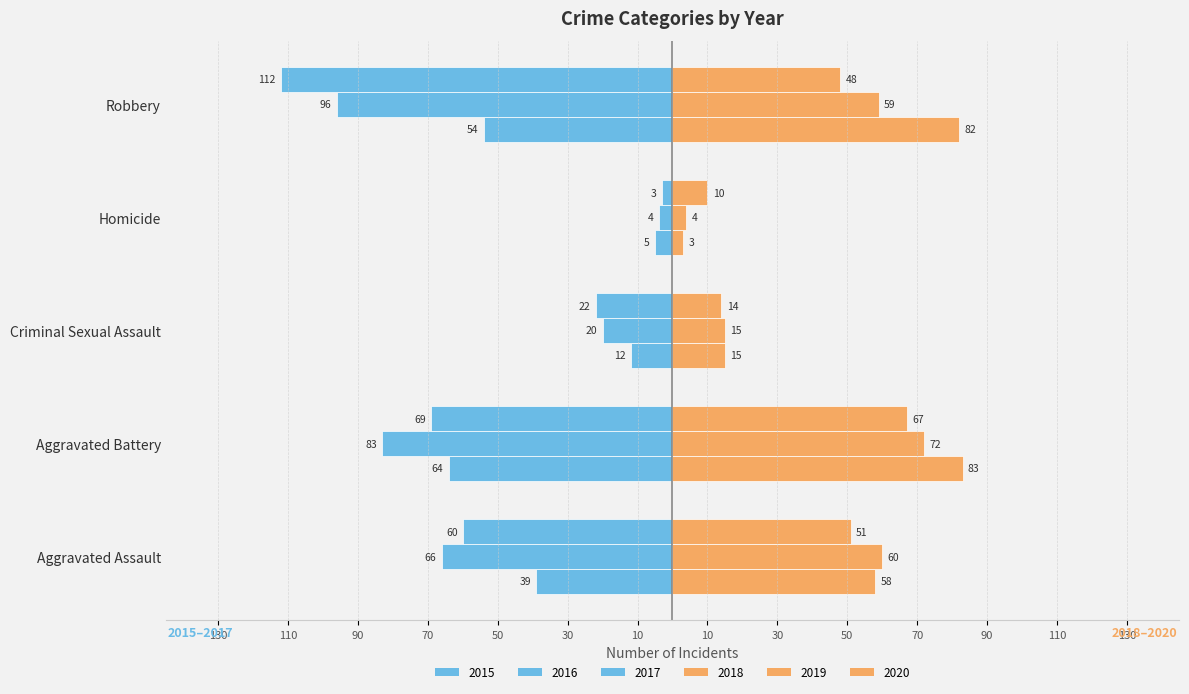

Reading right to left, transcribe all the data shown in this chart.

2015: Robbery=-54	Homicide=-5	Criminal Sexual Assault=-12	Aggravated Battery=-64	Aggravated Assault=-39
2016: Robbery=-96	Homicide=-4	Criminal Sexual Assault=-20	Aggravated Battery=-83	Aggravated Assault=-66
2017: Robbery=-112	Homicide=-3	Criminal Sexual Assault=-22	Aggravated Battery=-69	Aggravated Assault=-60
2018: Robbery=82	Homicide=3	Criminal Sexual Assault=15	Aggravated Battery=83	Aggravated Assault=58
2019: Robbery=59	Homicide=4	Criminal Sexual Assault=15	Aggravated Battery=72	Aggravated Assault=60
2020: Robbery=48	Homicide=10	Criminal Sexual Assault=14	Aggravated Battery=67	Aggravated Assault=51